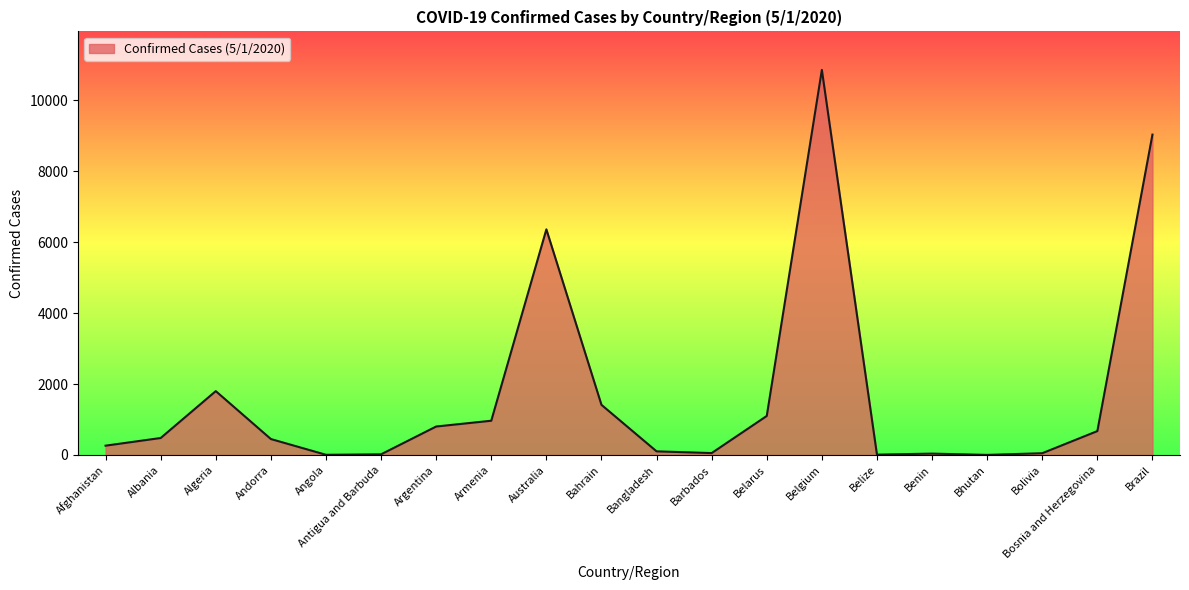

The chart shows a value of 2882 at Algeria. True or false?

False